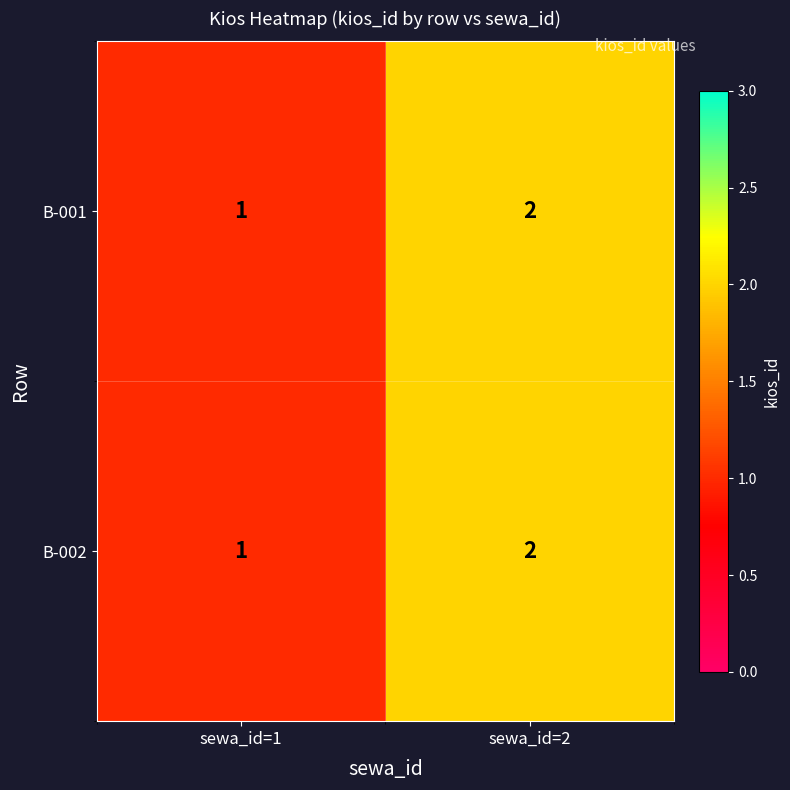

What is the sum of all B-001 values?

3